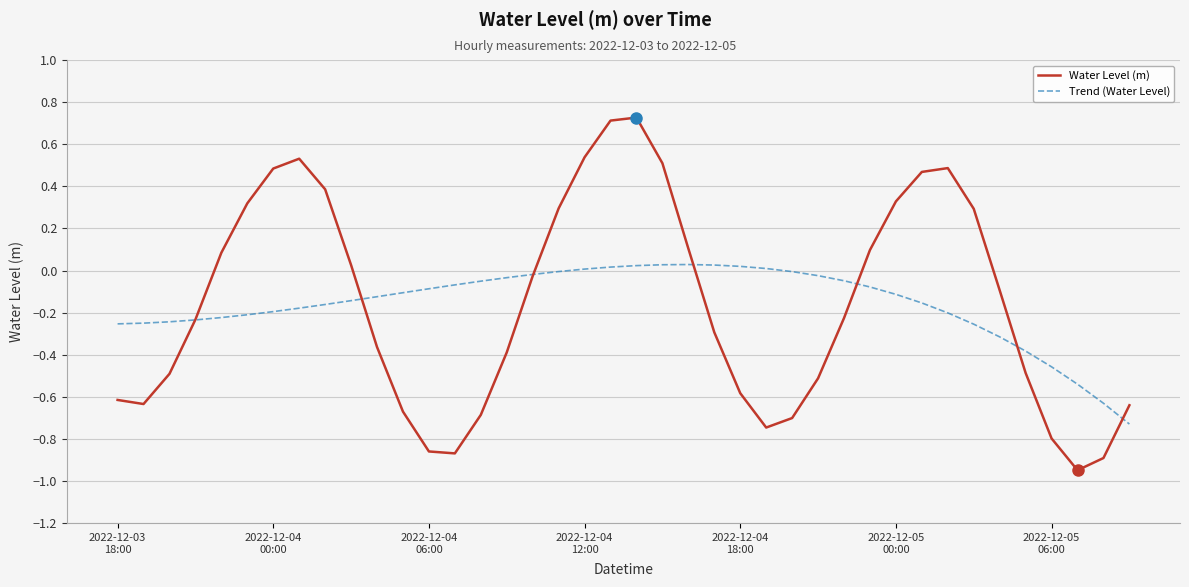

Which series has the largest range (max minus min)?

Water Level (m)